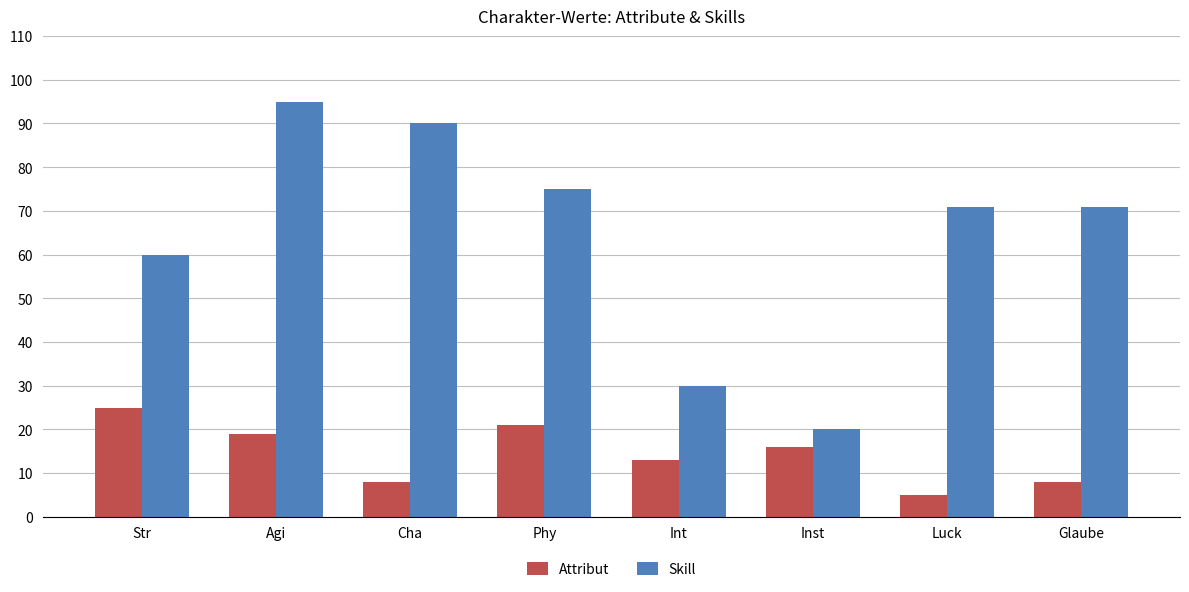

How many bars are there in each group?

2